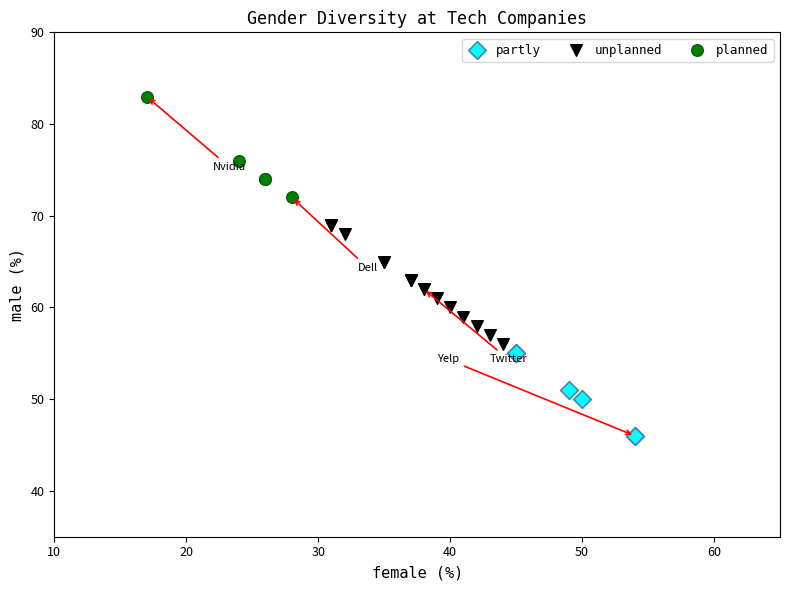

Which series contains the highest Y value?

planned